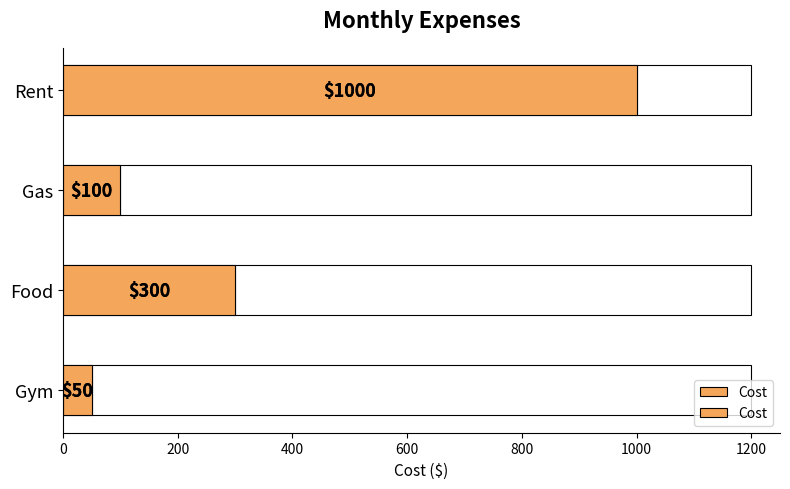

What is the value of the 1st bar from the left?

1000